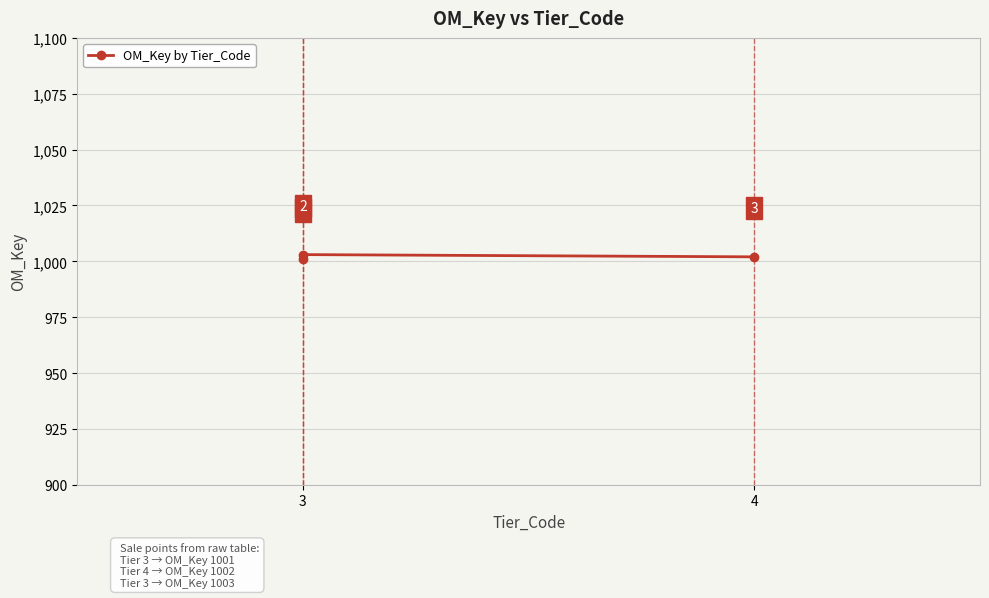

Reading left to right, extract all data points from this chart.

1001	1003	1002